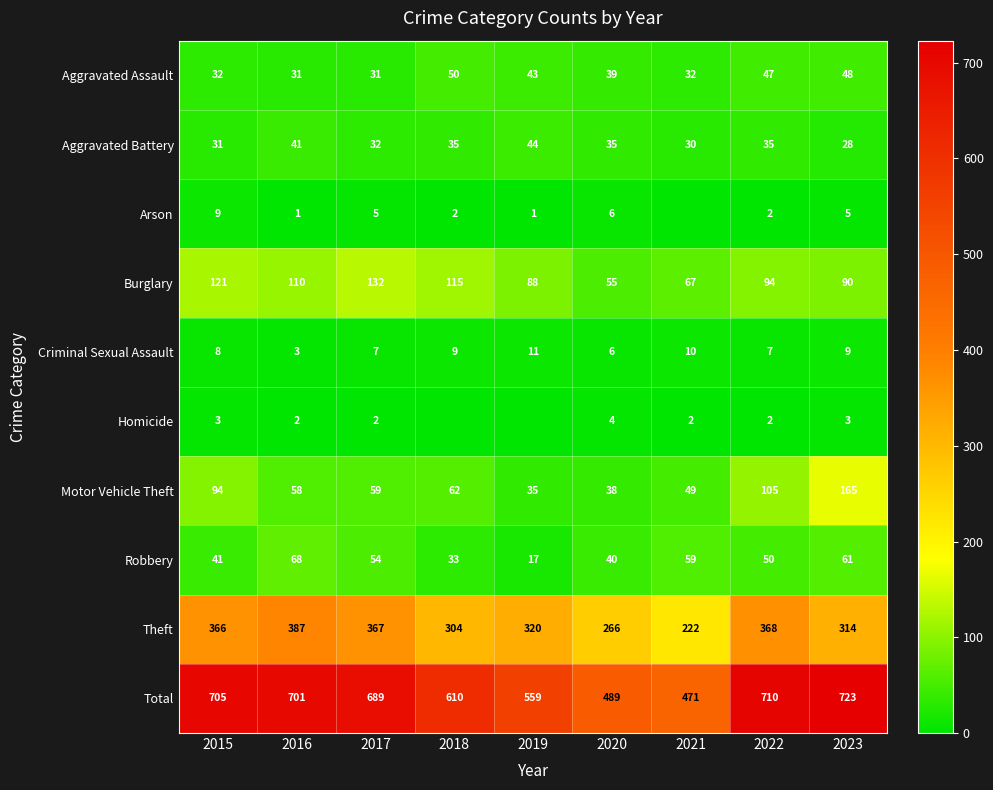

List the labels in order of Total value, largest first.

2023, 2022, 2015, 2016, 2017, 2018, 2019, 2020, 2021